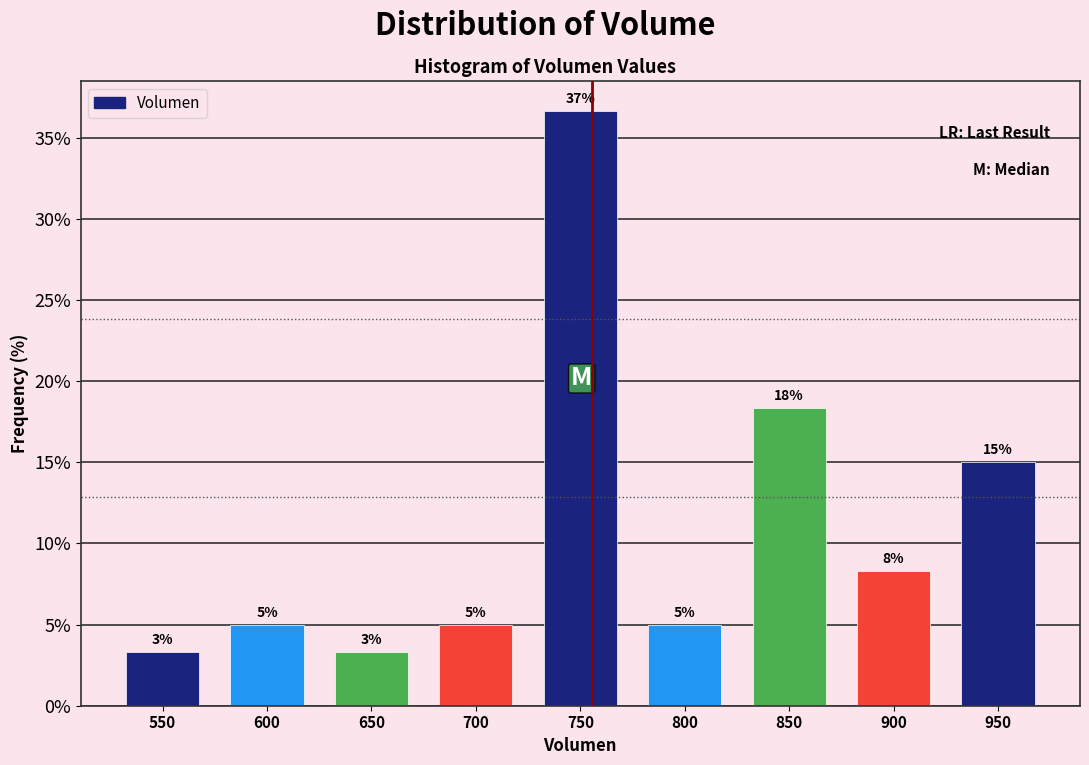

How many bars are there in total?

9